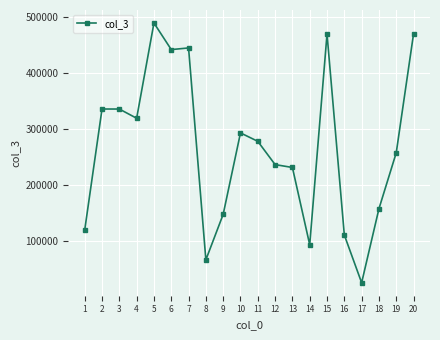

What is the change in value from 17 to 19?

+231862